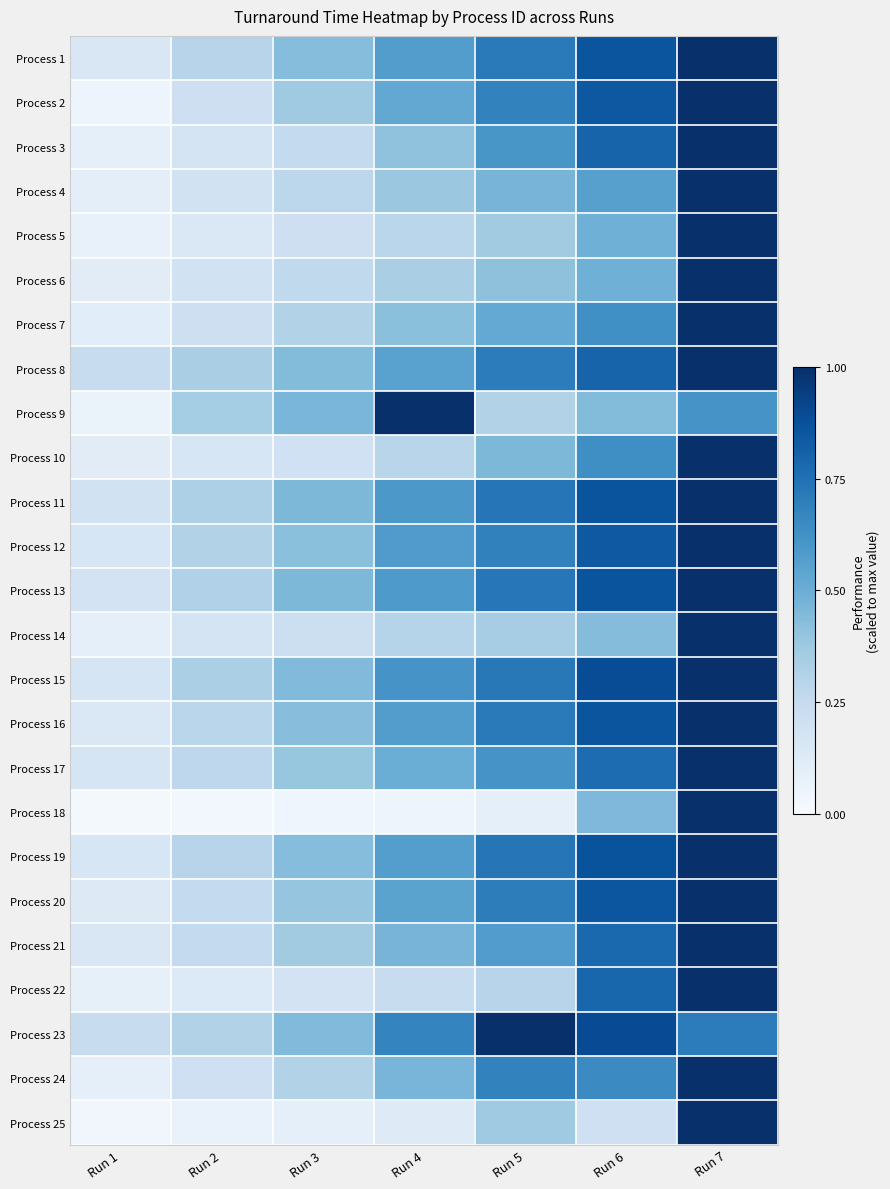

What is the difference between the highest and lowest values at Run 7?

0.4